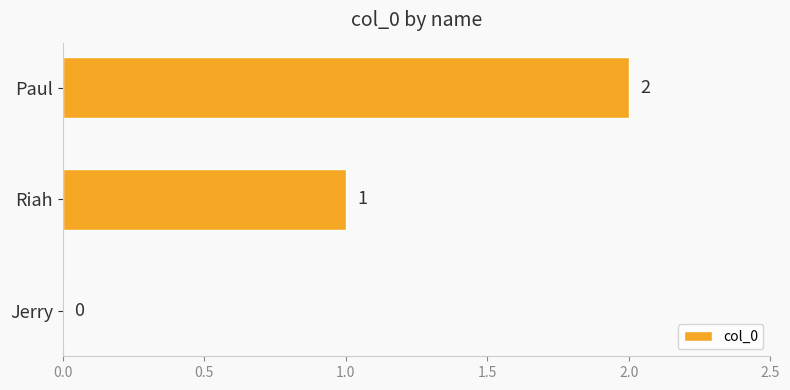

Are the bars grouped side by side (vs. stacked)?

No